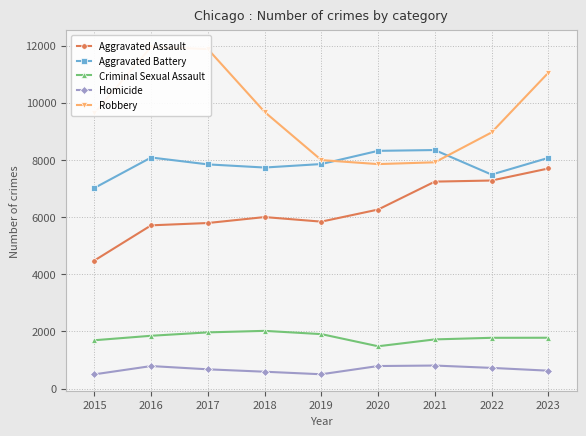

Where does the Aggravated Battery series first go above 7857?

2016